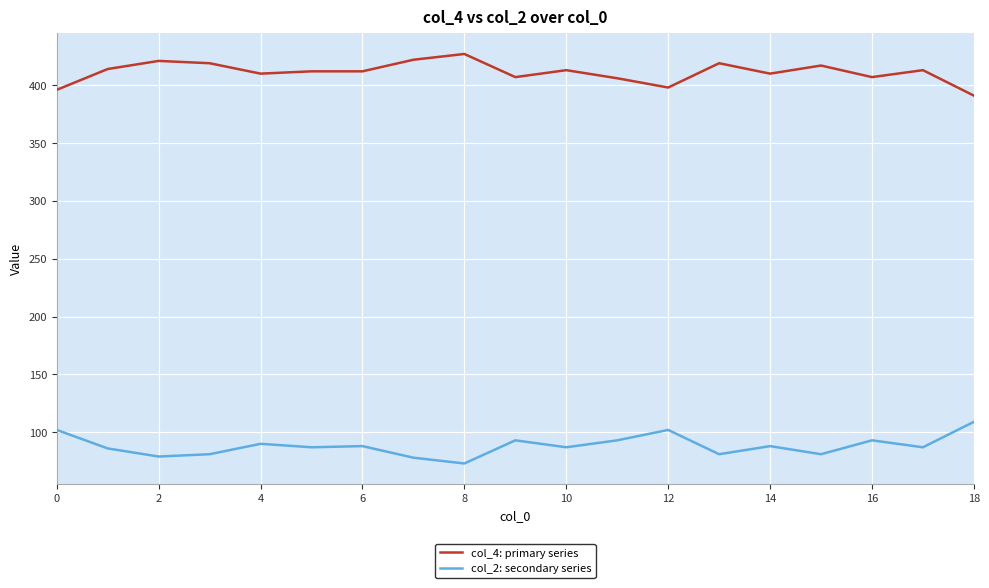

Which series has the largest total across all categories?

col_4: primary series